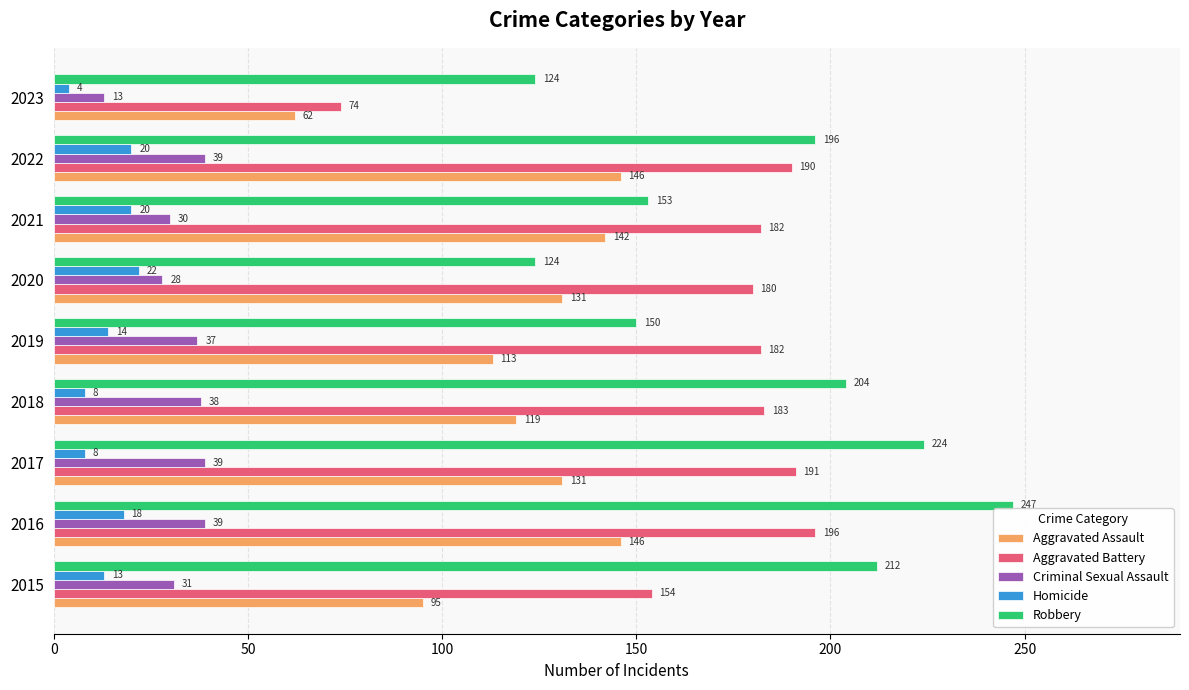

Where is Robbery nearest to the value 185?

2022